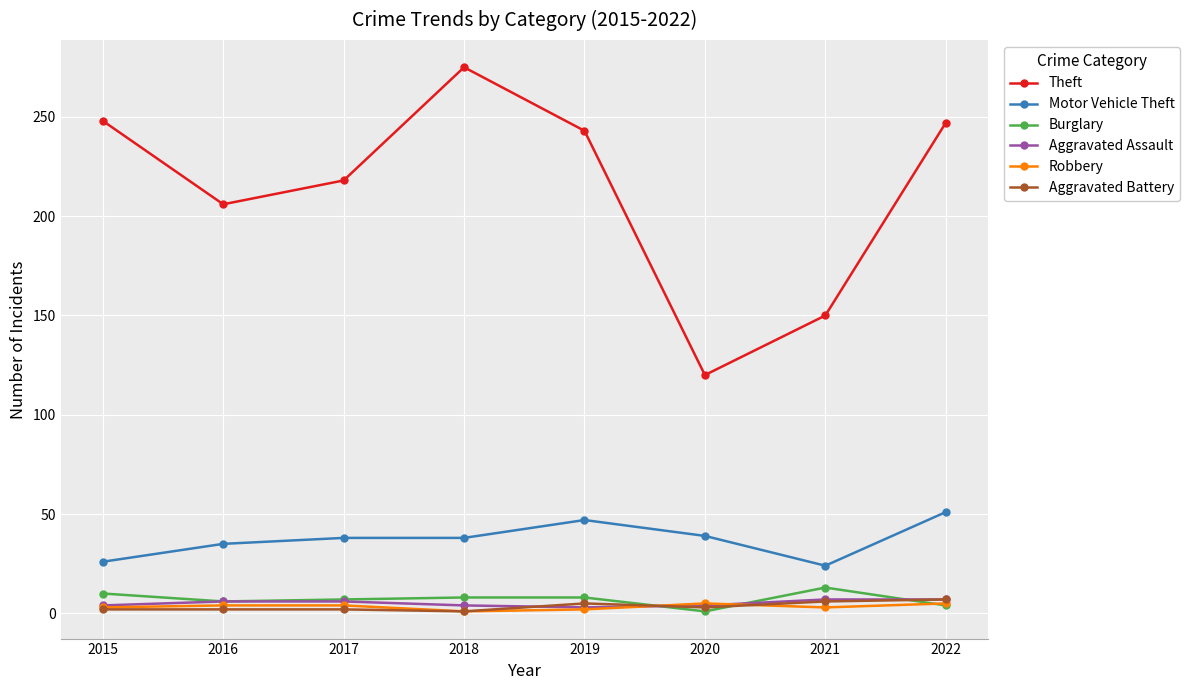

What is the sum of all Burglary values?

57